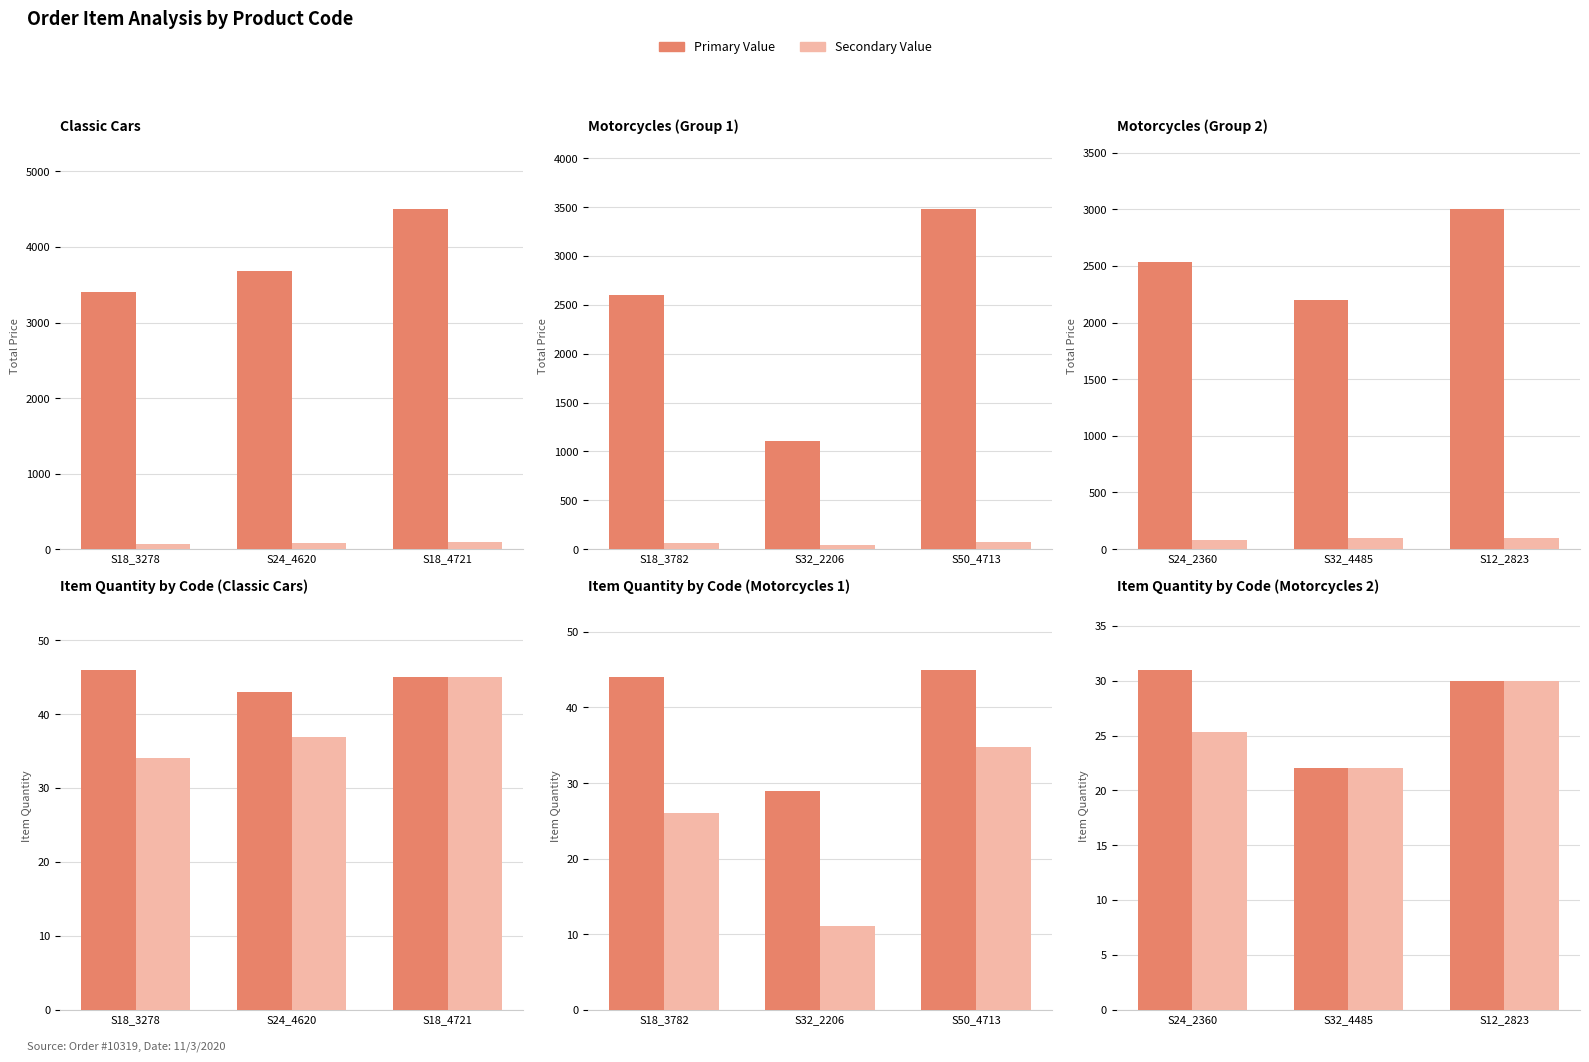

What is the label of the 3rd bar from the right?

S24_2360